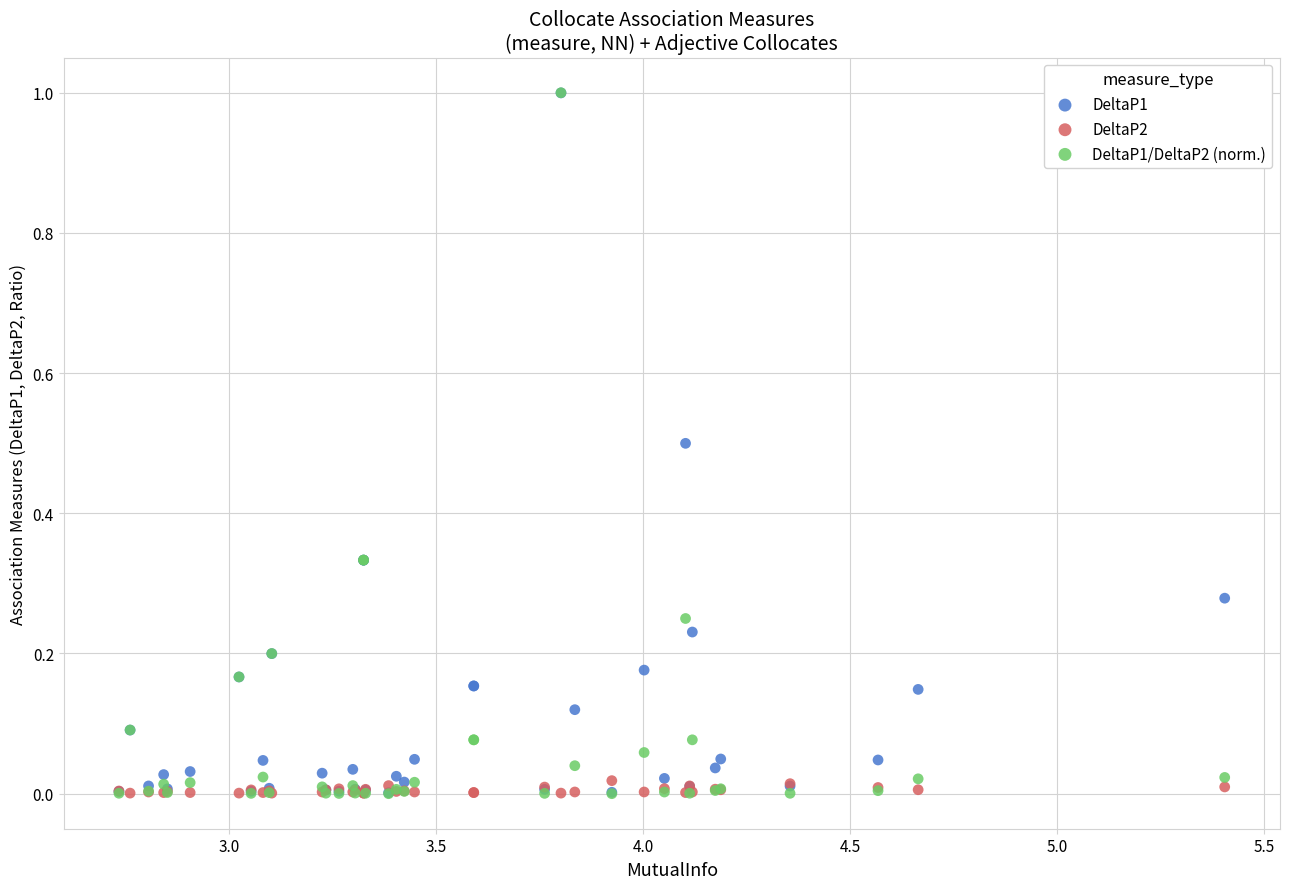

What are all the series names shown in the legend?

DeltaP1, DeltaP2, DeltaP1/DeltaP2 (norm.)